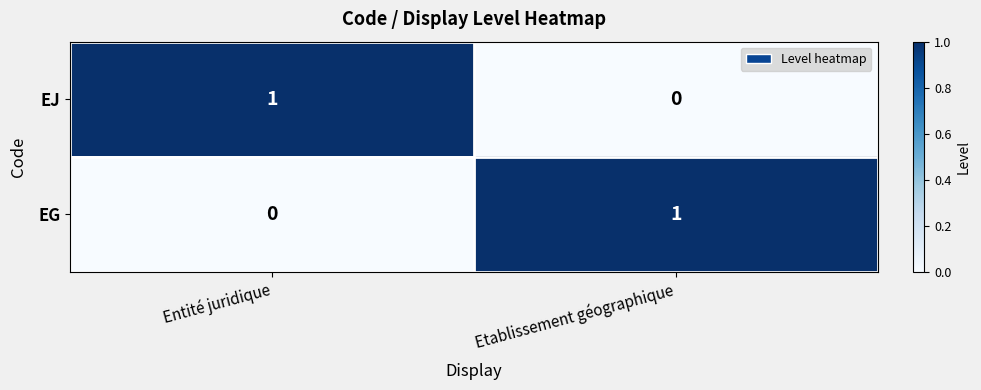

Count the number of categories in the chart.

2